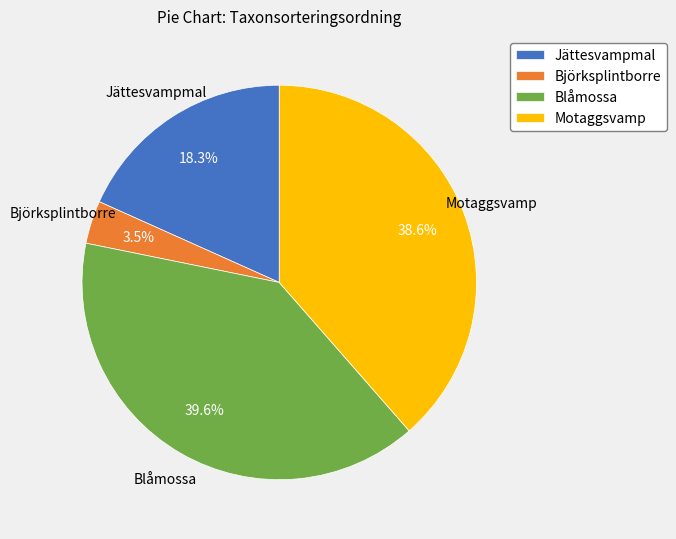

Rank the categories by value from highest to lowest.

Blåmossa, Motaggsvamp, Jättesvampmal, Björksplintborre